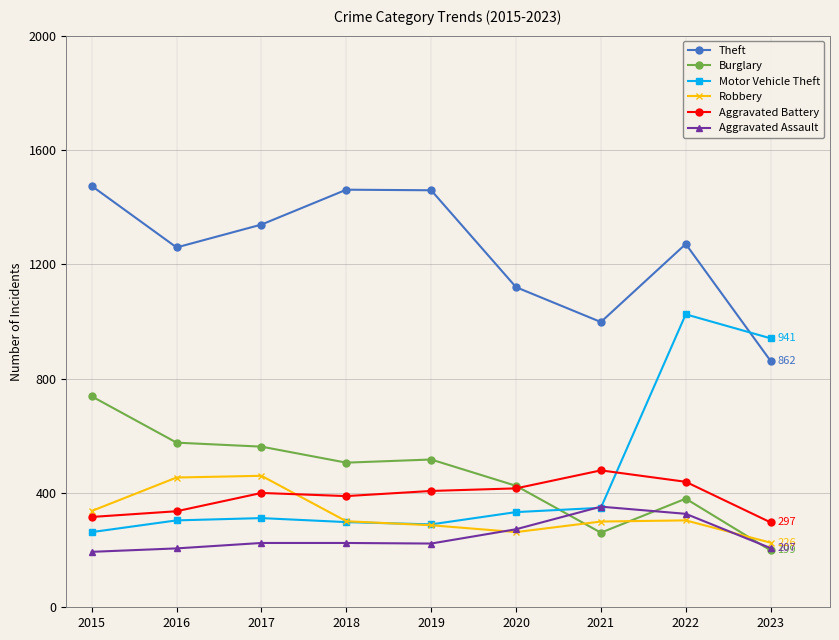

Where is the first local minimum for Theft?

2016